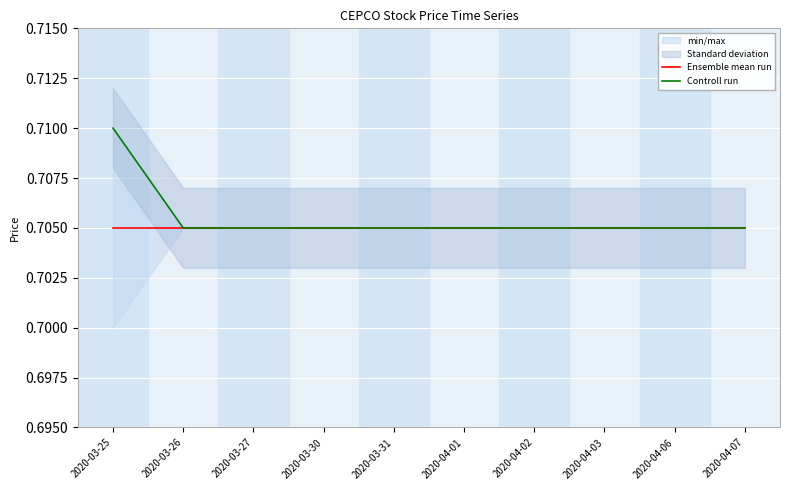

At which category does the chart reach its minimum across all series?

2020-03-25